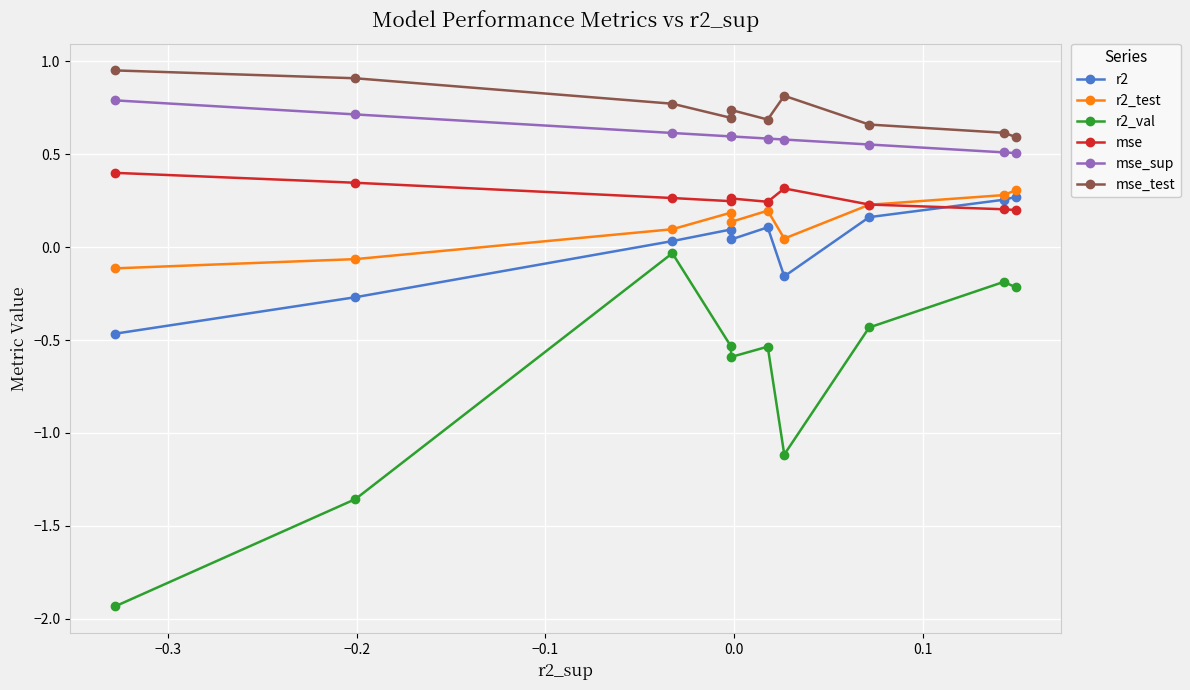

Which series has the largest total across all categories?

mse_test